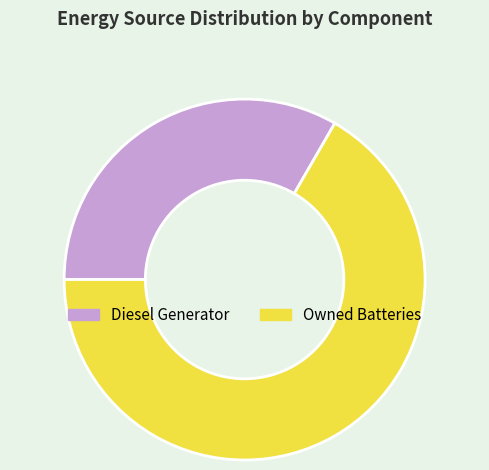

The Owned Batteries slice represents 78% of the pie. True or false?

False